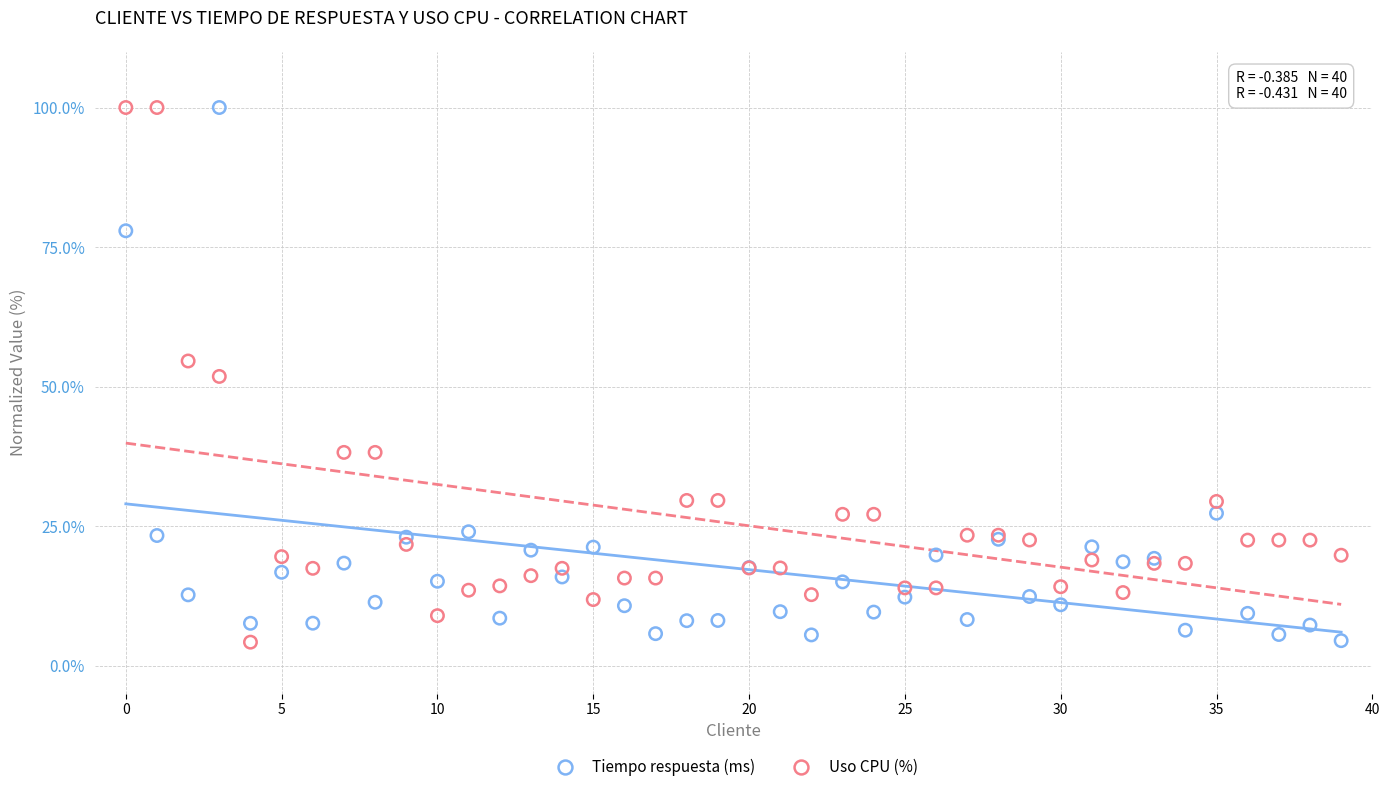

What are all the series names shown in the legend?

Tiempo respuesta (ms), Uso CPU (%)